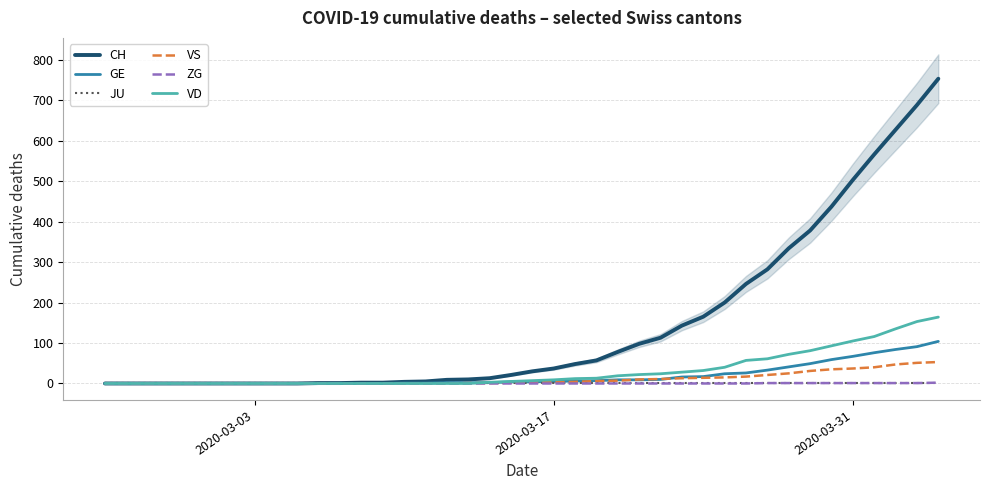

What is the highest value of the VD series?

164